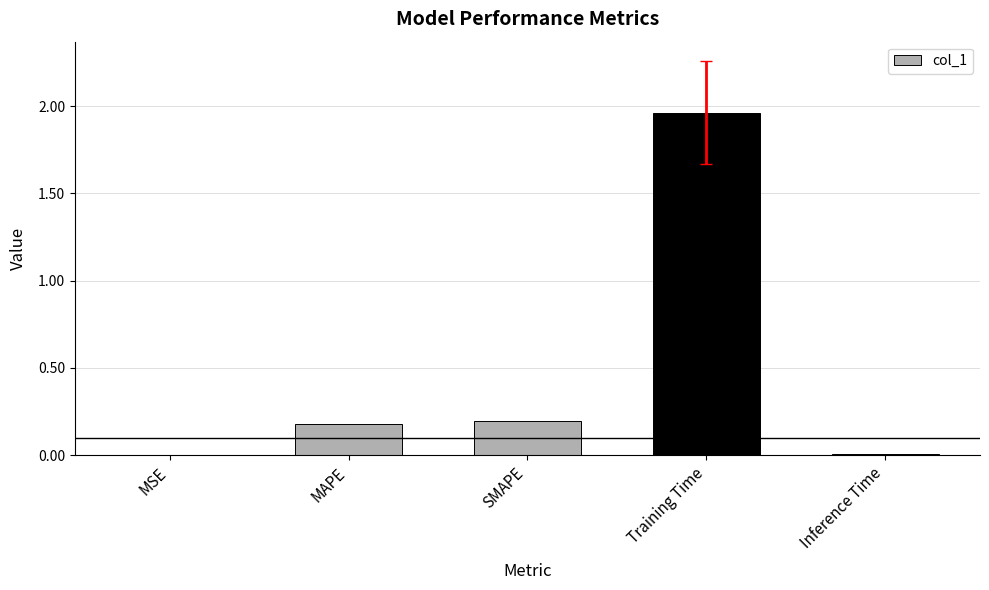

Which category has the highest value across all series?

Training Time